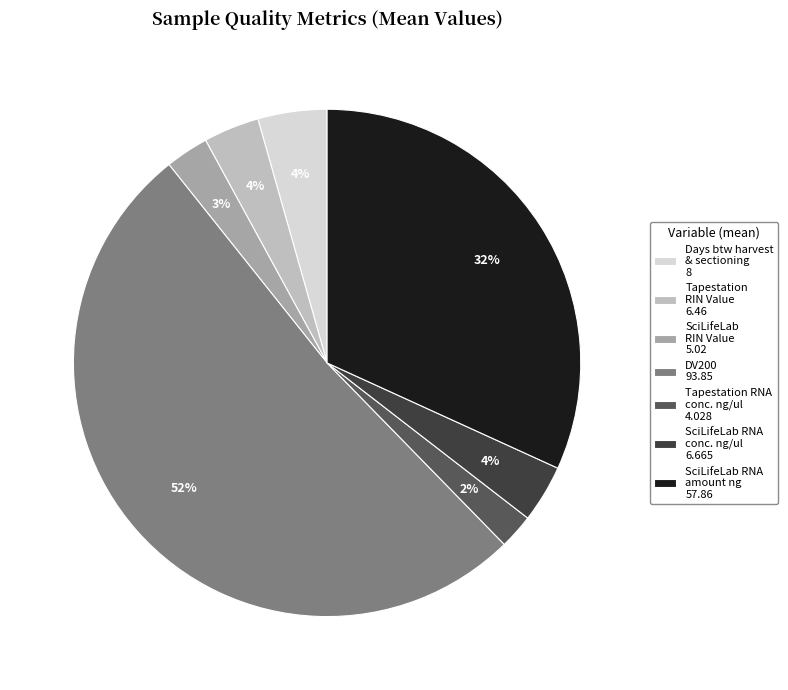

Is there any slice that represents more than half of the pie?

Yes